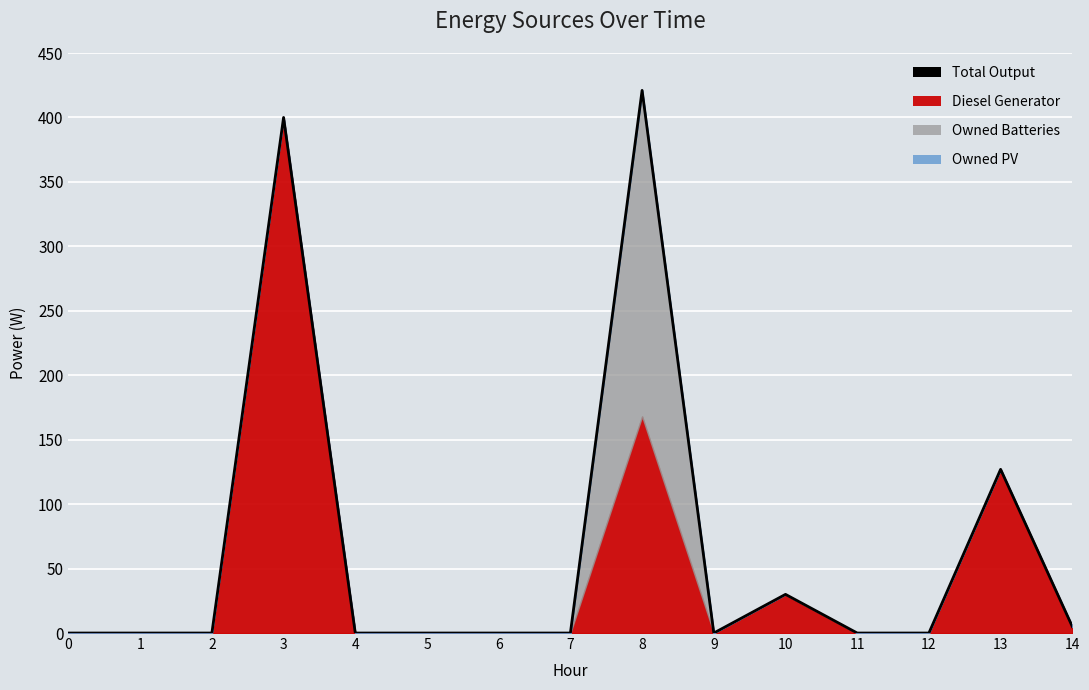

What is the difference between the maximum and second lowest values?

421